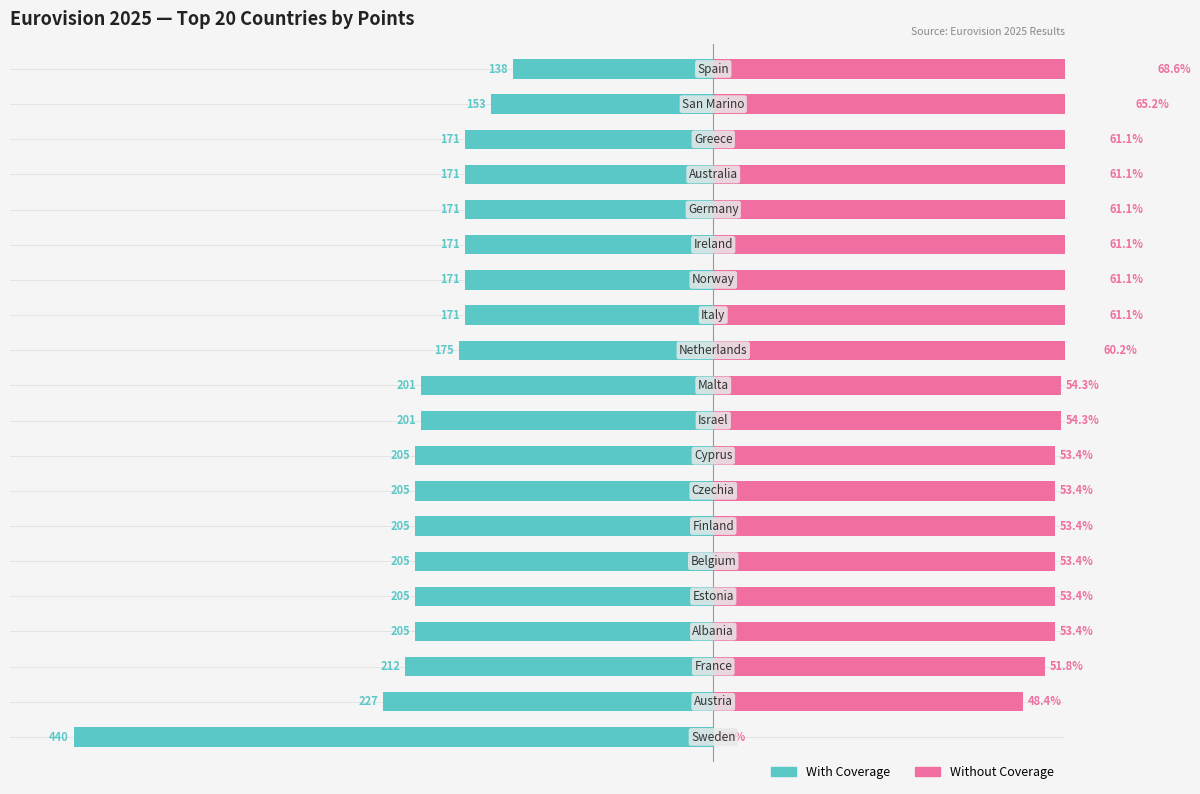

How many bars are there in total?

40